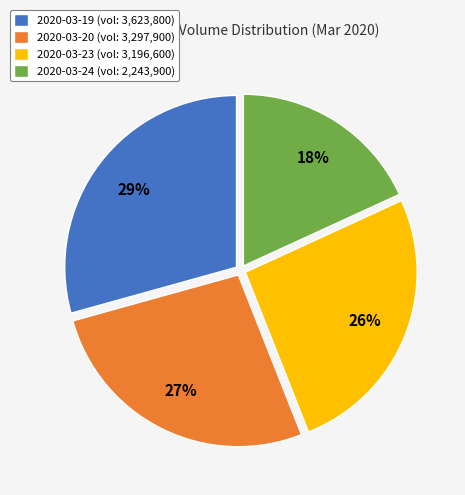

Is it true that 2020-03-19 is 29% of the pie?

True